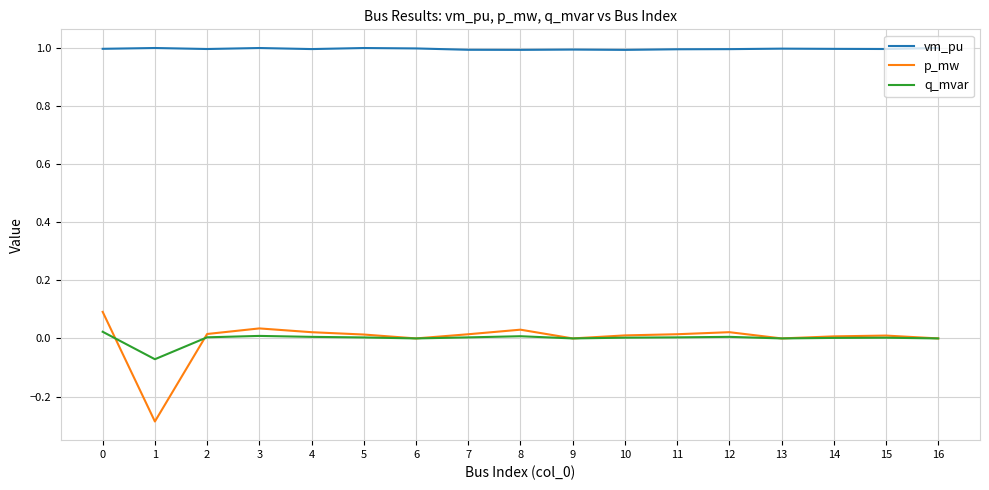

Which series has the largest range (max minus min)?

p_mw